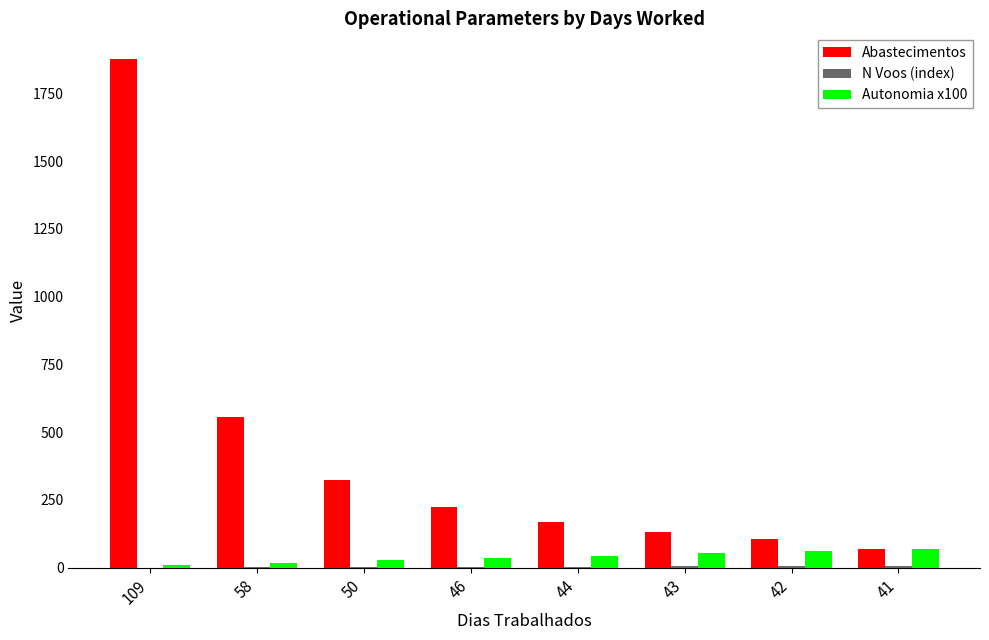

Between 44 and 42, which series saw the biggest shift?

Abastecimentos